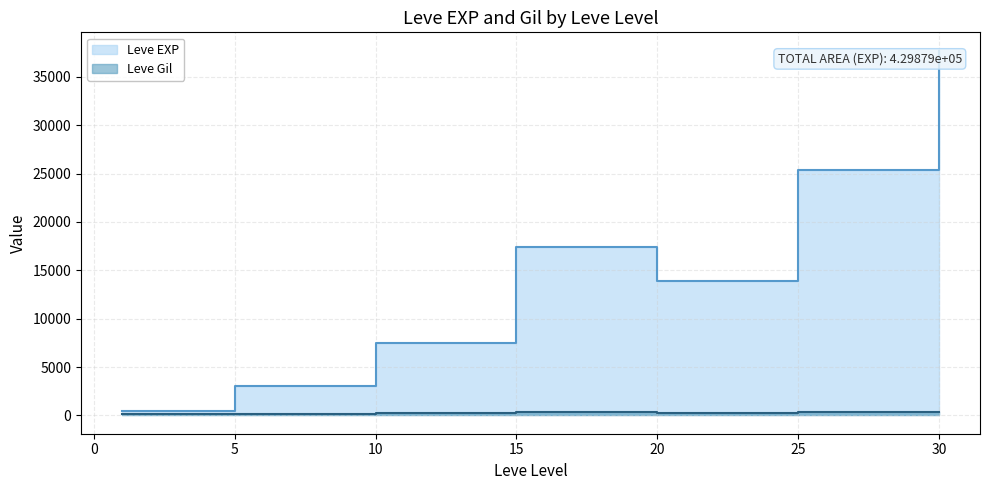

True or false: Leve EXP has more than 0 interior local peaks.

True